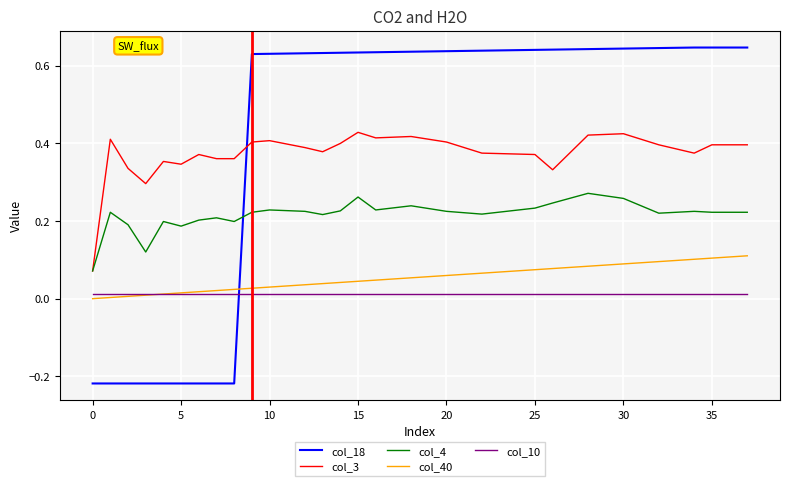

Rank the series by their maximum value, from lowest to highest.

col_10, col_40, col_4, col_3, col_18